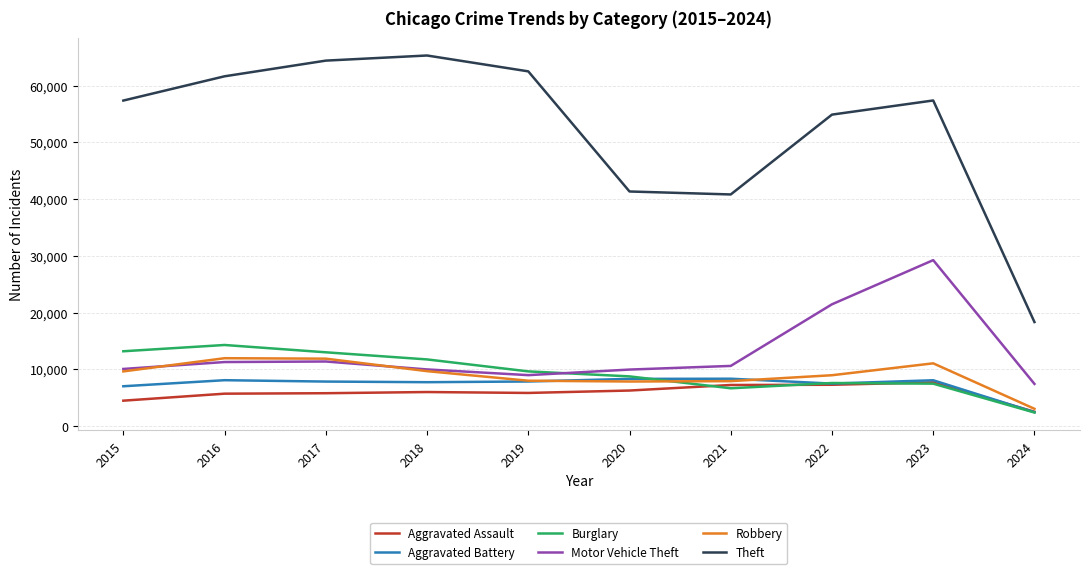

True or false: Aggravated Assault has a value of 2035 at 2022.

False